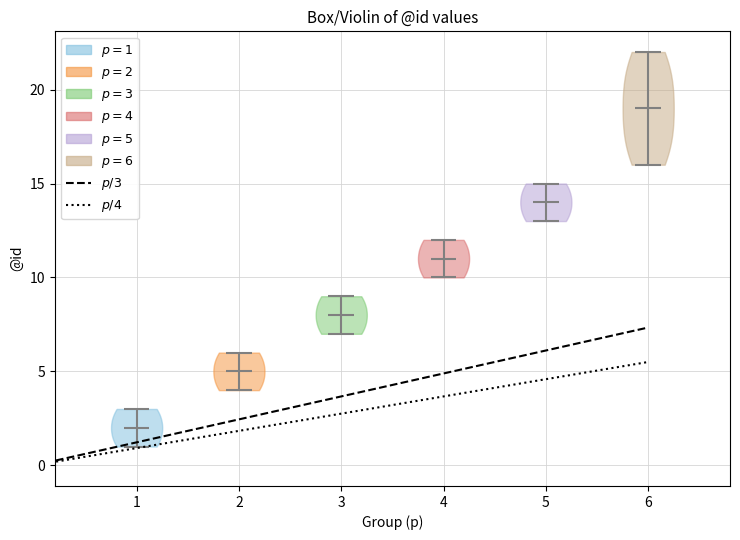

Reading left to right, read every violin against the y-axis: where its median line is, and the lowest and highest points it reaches. The values are not printed on the chart, so give them approximately, as read against the axis.

1: median line 2, lowest point 1, highest point 3
2: median line 5, lowest point 4, highest point 6
3: median line 8, lowest point 7, highest point 9
4: median line 11, lowest point 10, highest point 12
5: median line 14, lowest point 13, highest point 15
6: median line 19, lowest point 16, highest point 22